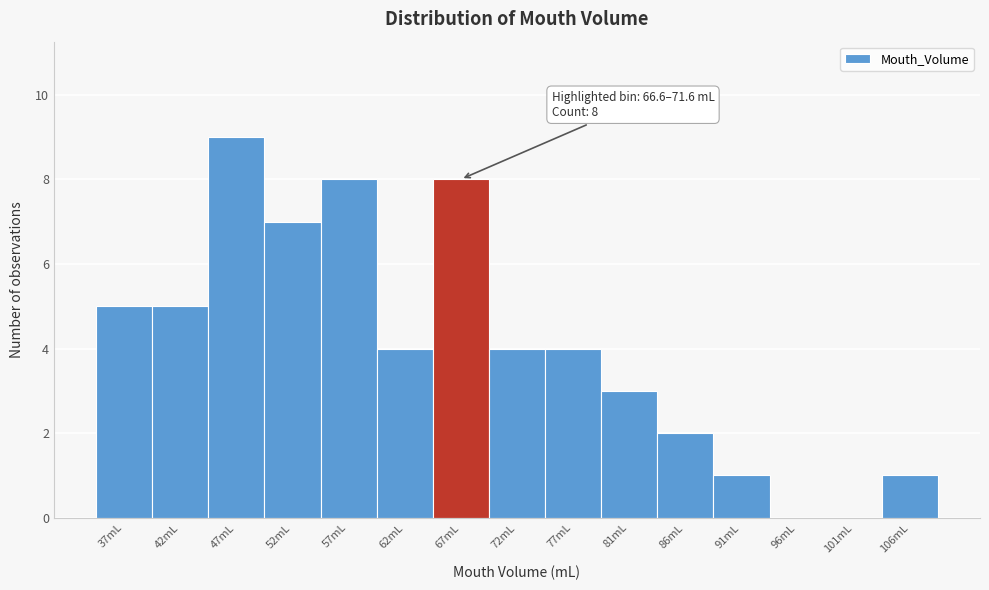

Reading right to left, transcribe all the data shown in this chart.

106mL=1	101mL=0	96mL=0	91mL=1	86mL=2	81mL=3	77mL=4	72mL=4	67mL=8	62mL=4	57mL=8	52mL=7	47mL=9	42mL=5	37mL=5